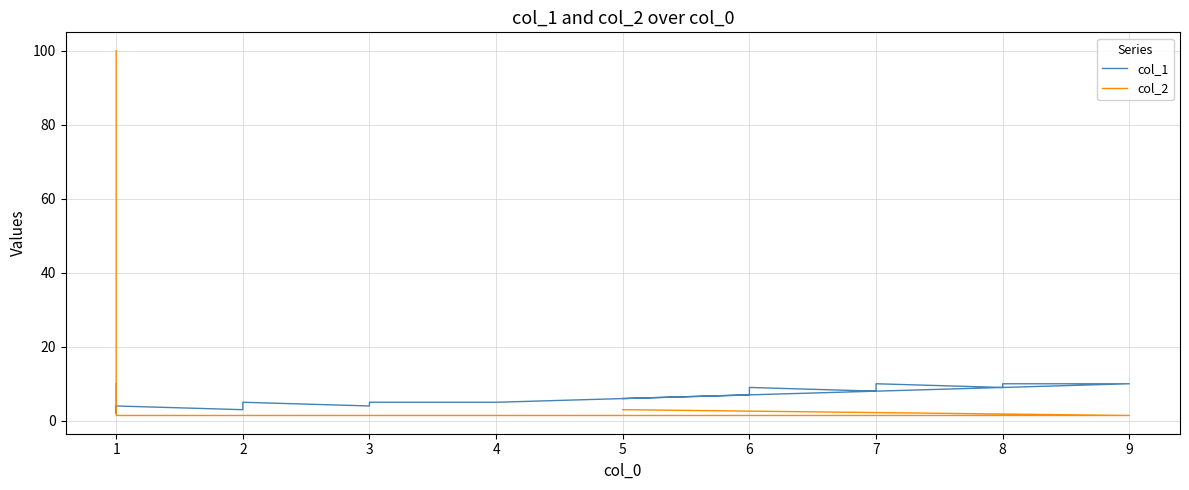

What is the average value of the col_2 series?

6.4